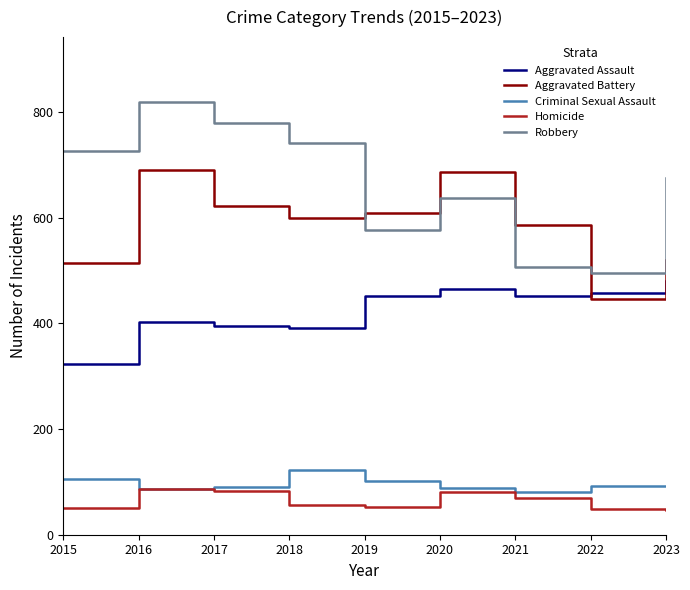

True or false: Aggravated Assault and Homicide intersect in this chart.

False